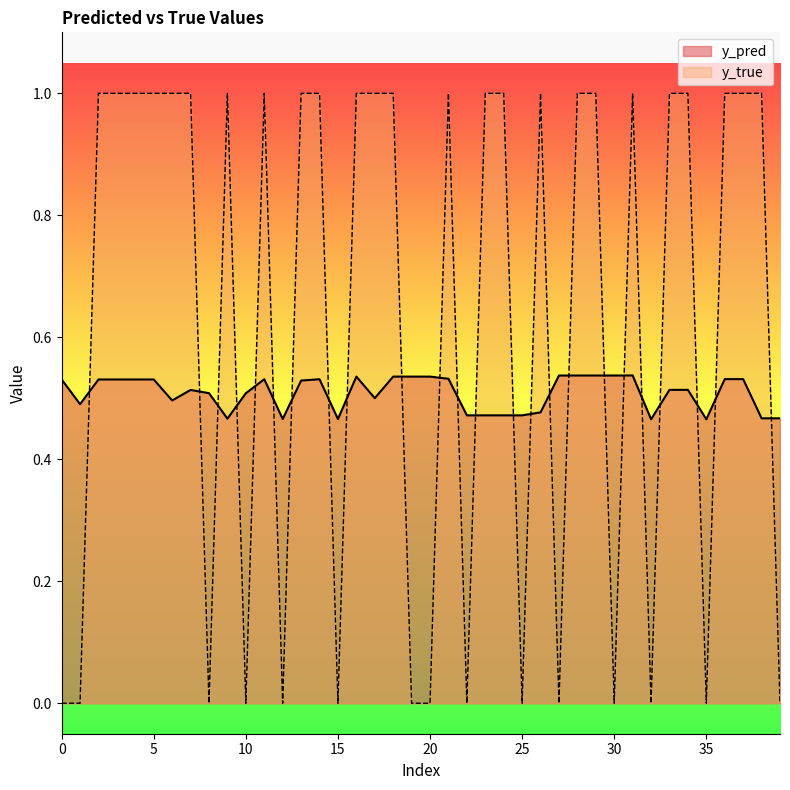

Which series has the largest range (max minus min)?

y_true